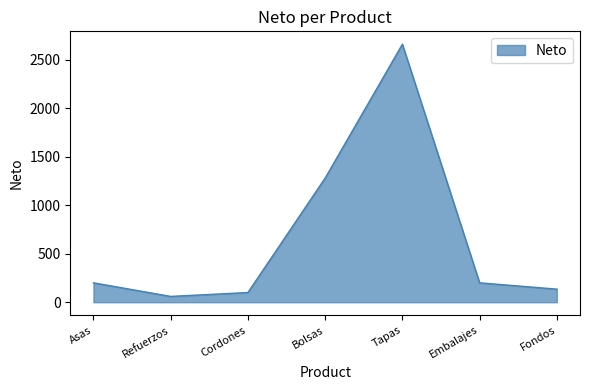

At which label is the value closest to 1360?

Bolsas